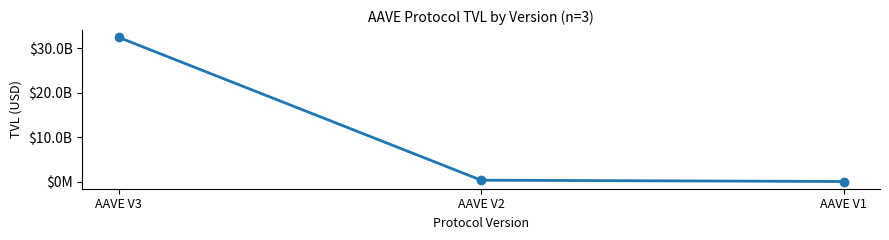

Does the chart have visible grid lines?

No